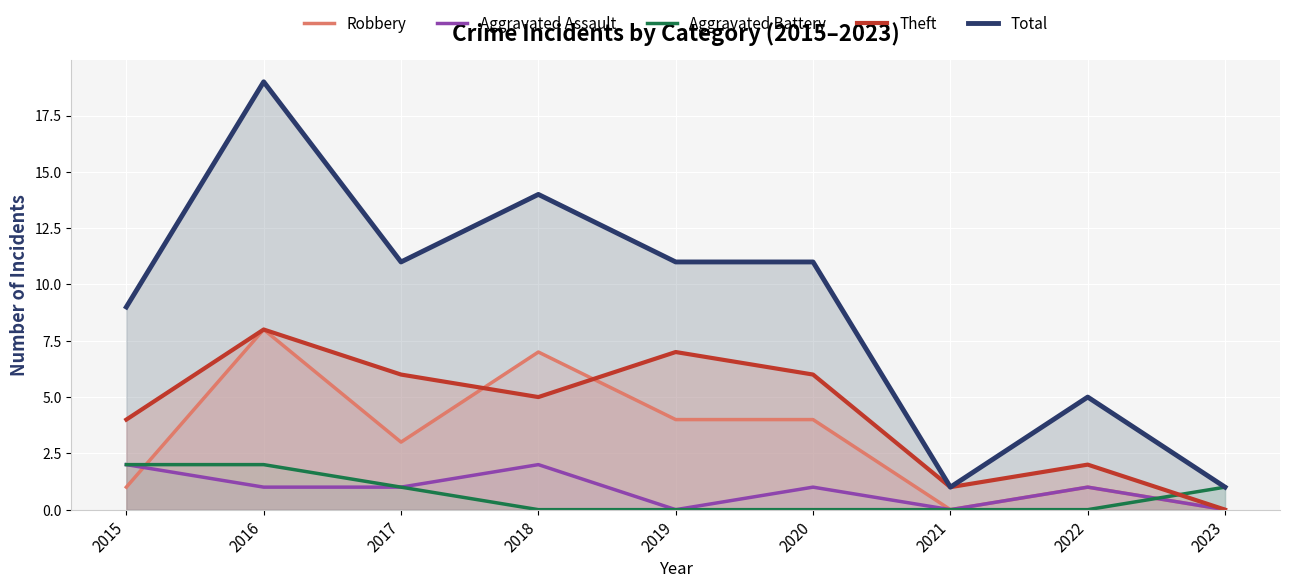

Between 2020 and 2015, which is larger?

2020